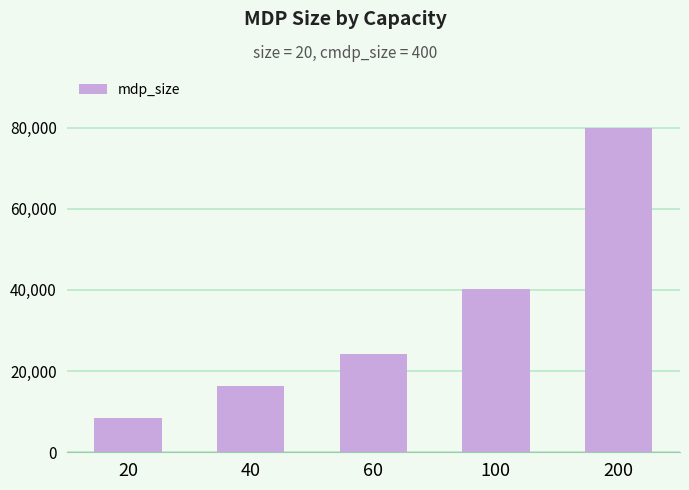

Reading left to right, list all the values displayed in this chart.

20=8341	40=16281	60=24221	100=40101	200=79801